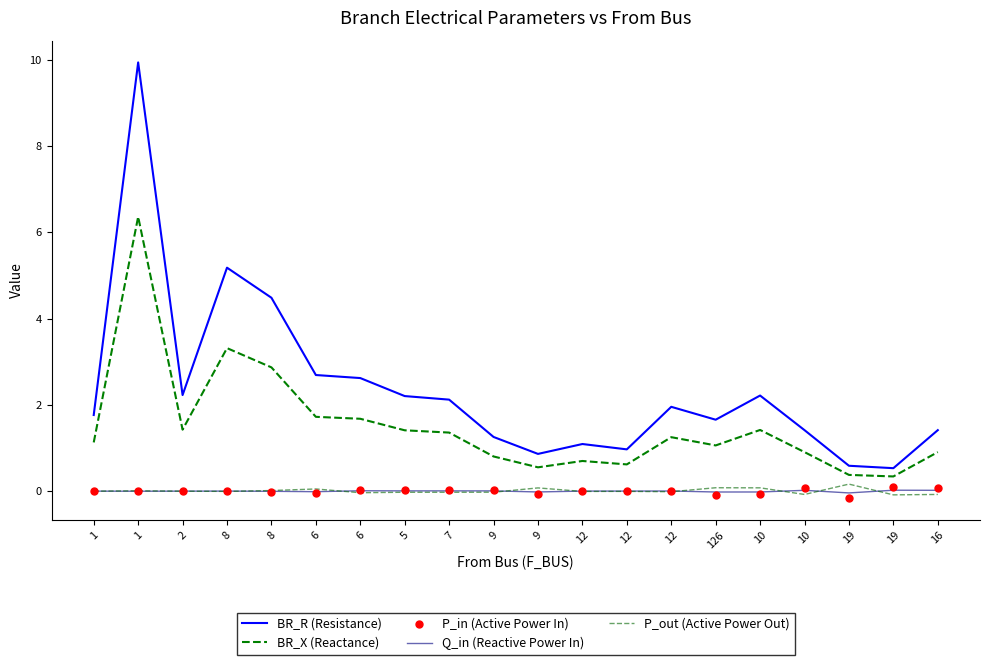

Which series has the largest Y range (max minus min)?

BR_R (Resistance)